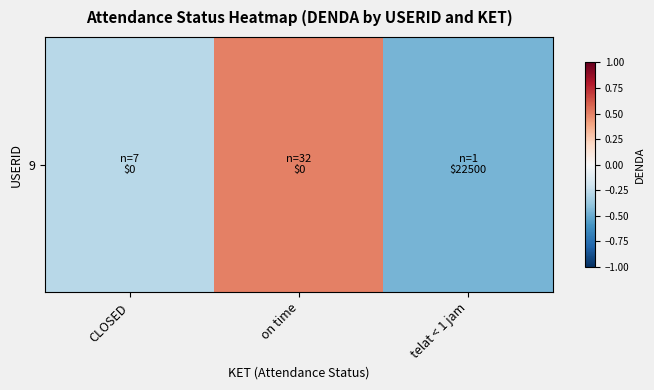

Rank the categories by value from highest to lowest.

on time, CLOSED, telat < 1 jam